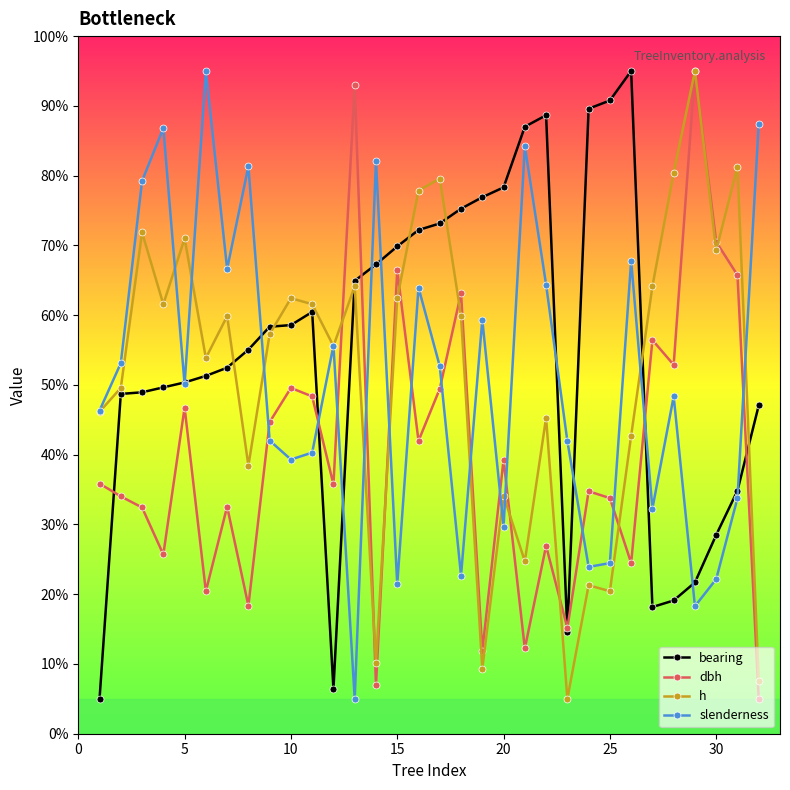

What is the greatest value displayed?

95.0